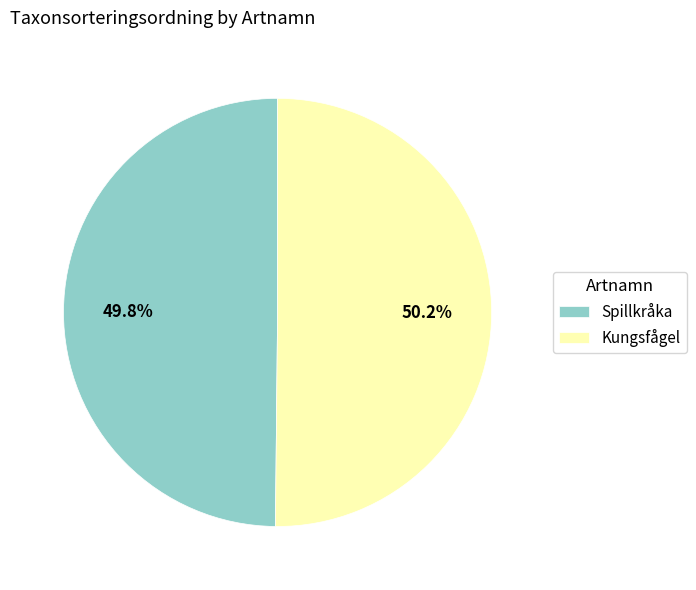

The Spillkråka slice represents 50% of the pie. True or false?

True